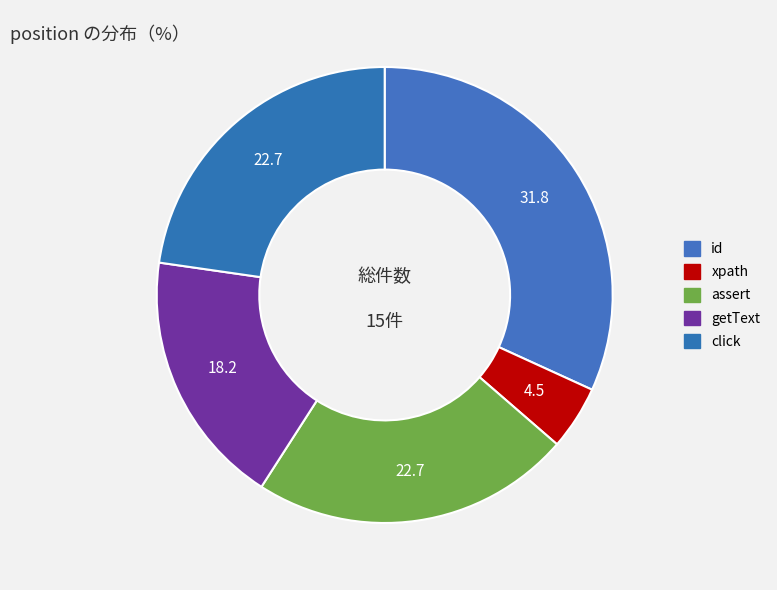

What is the ratio of the value at click to the value at id?

0.7